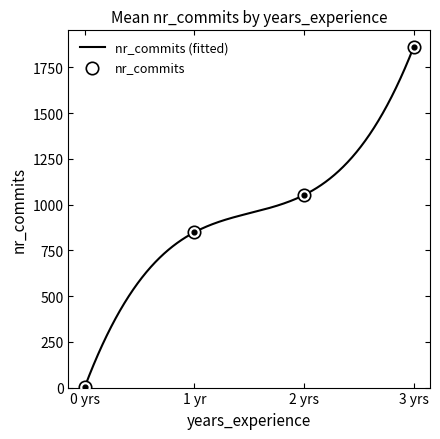

Which series contains the highest Y value?

nr_commits